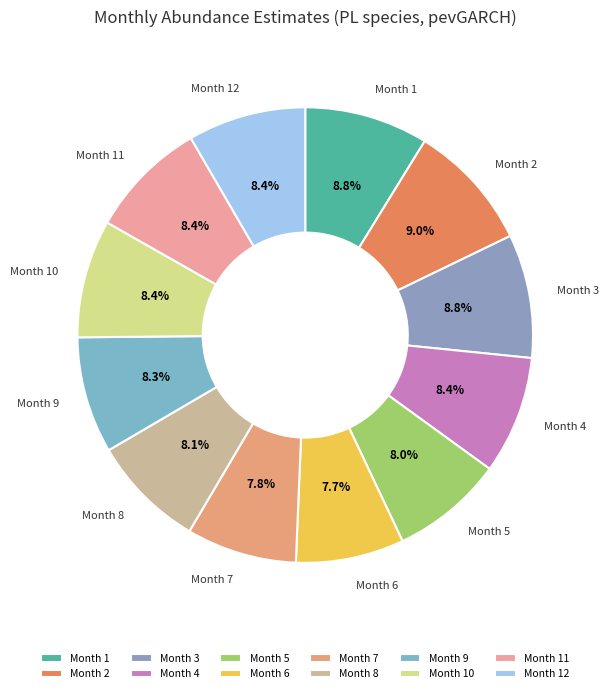

What is the total percentage of Month 5 and Month 2?

17.0%